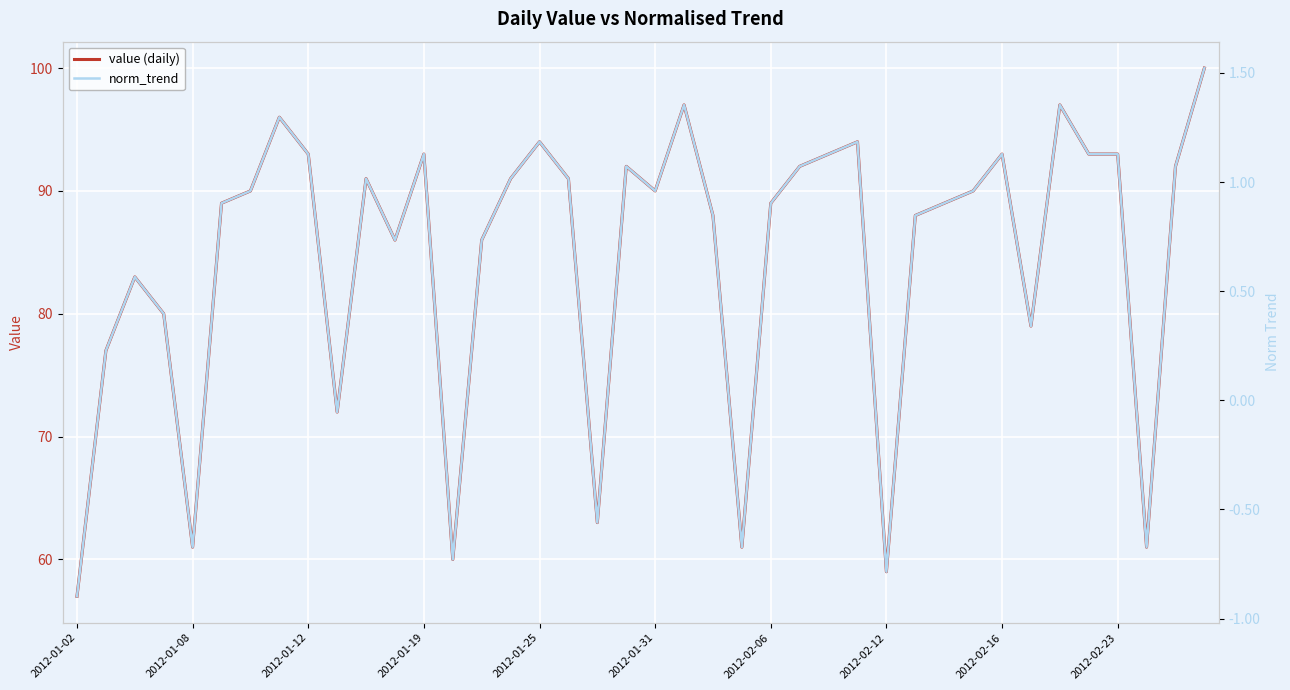

True or false: value (daily) has more than 0 points higher than both neighbors.

True